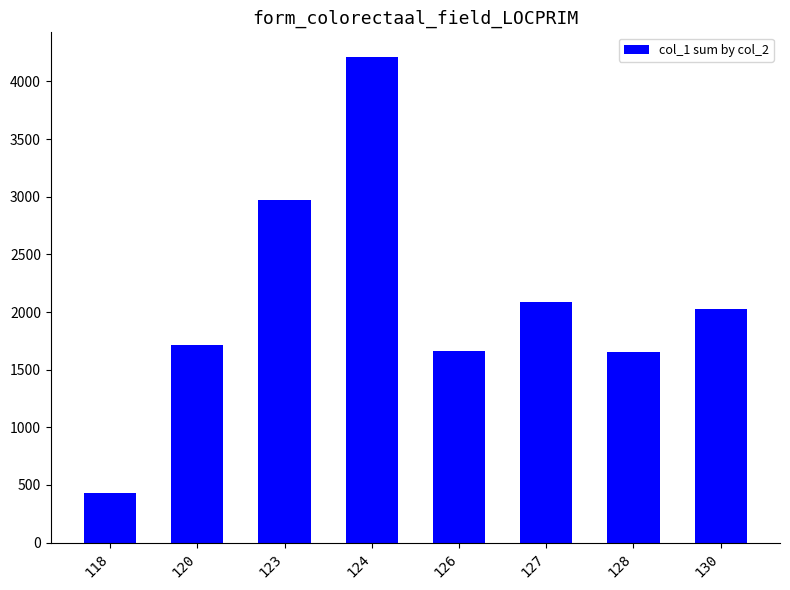

Between 123 and 127, which is larger?

123